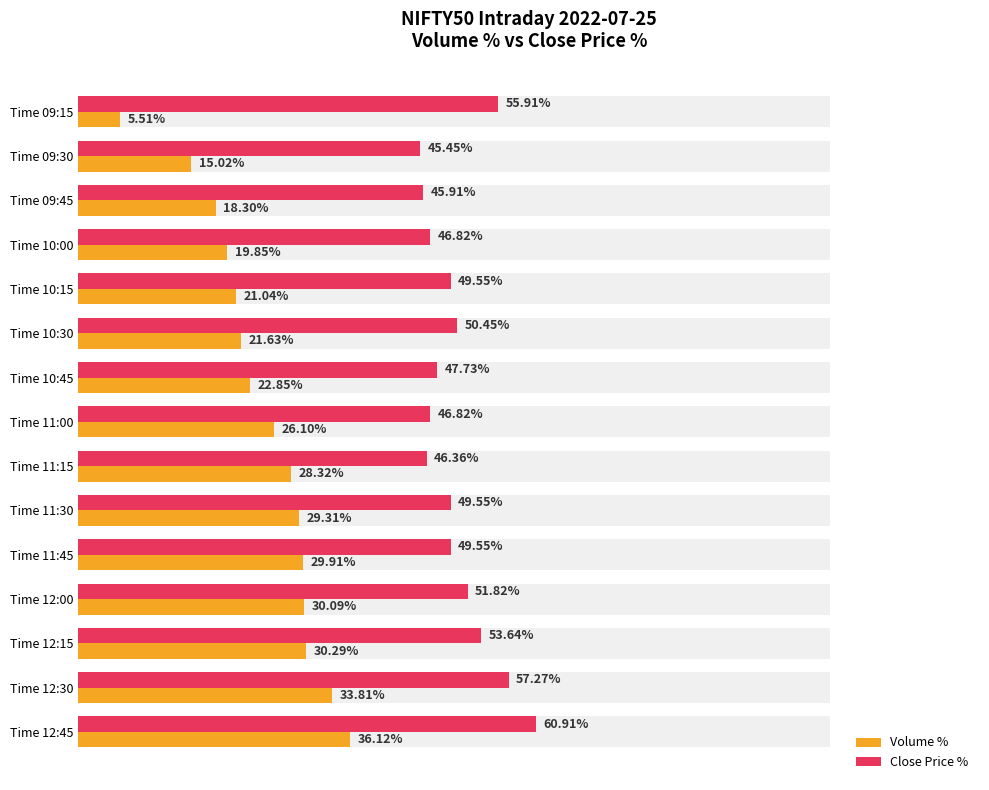

How many bars are there in each group?

2